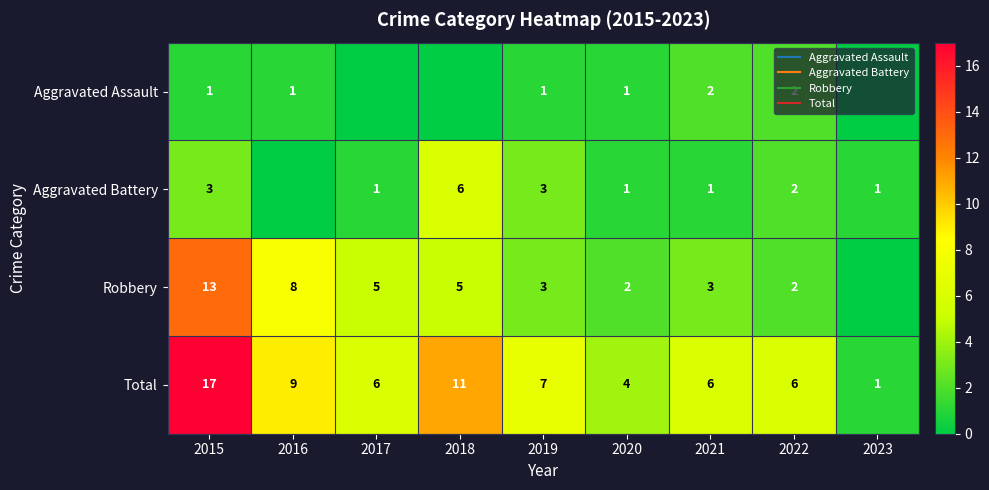

How many data points in Total are above 6?

4